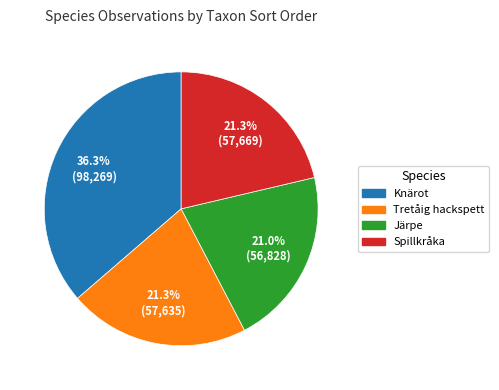

Between Knärot and Järpe, which is larger?

Knärot